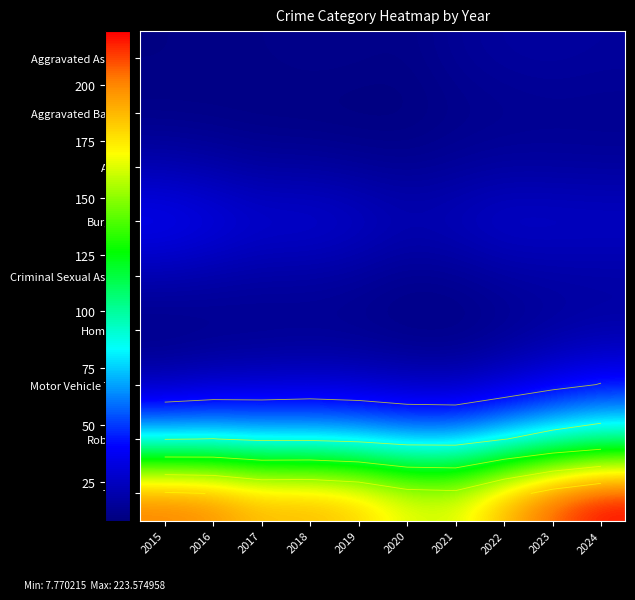

The value of Robbery at 2015 is 79.3. True or false?

True